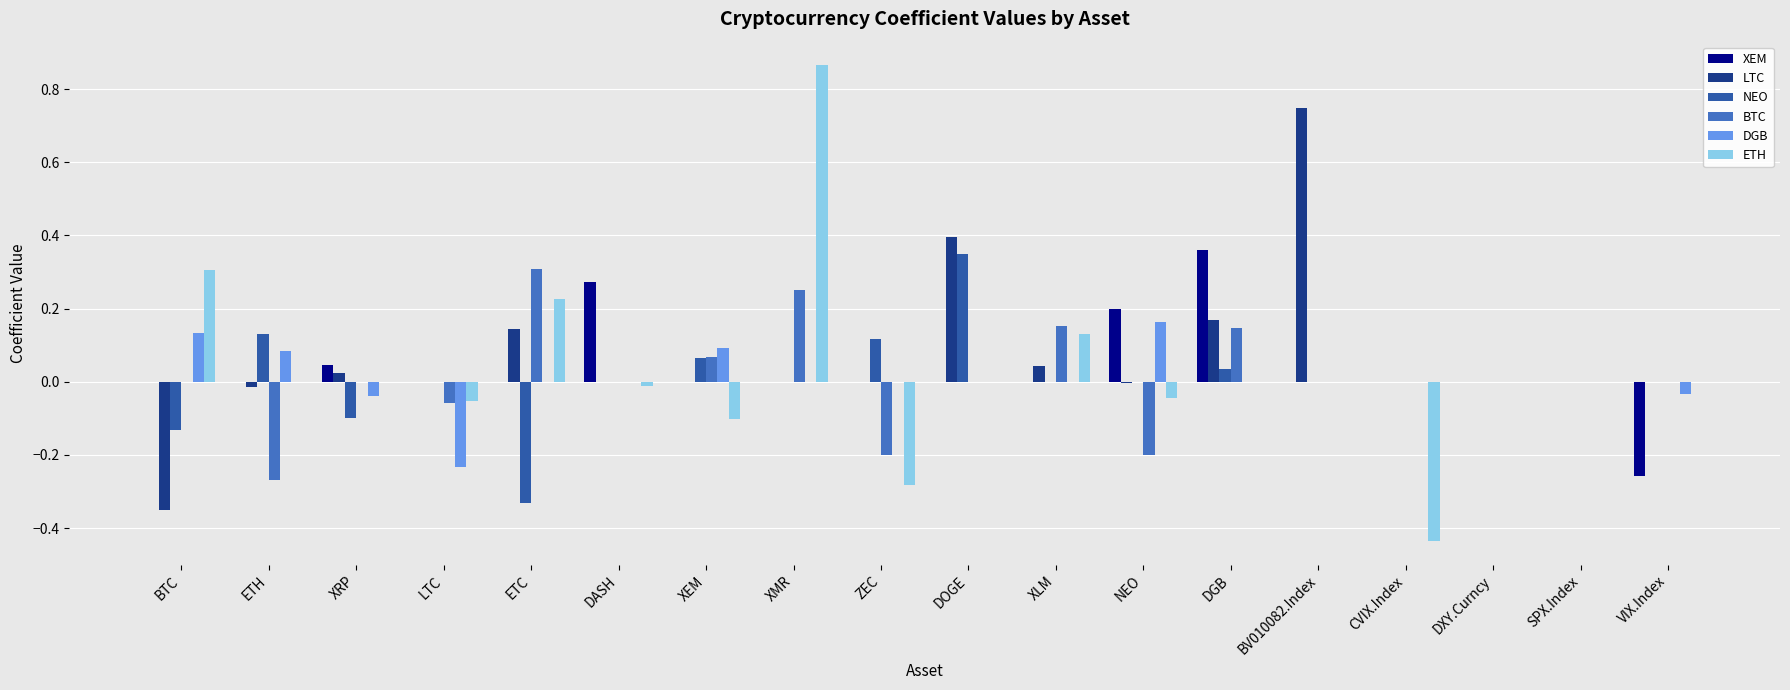

What are all the series names shown in the legend?

XEM, LTC, NEO, BTC, DGB, ETH